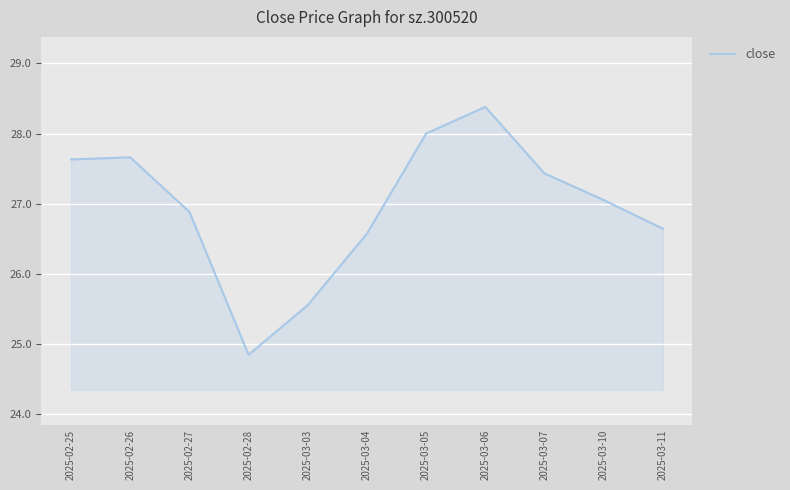

At which label is the value closest to 26?

2025-03-03